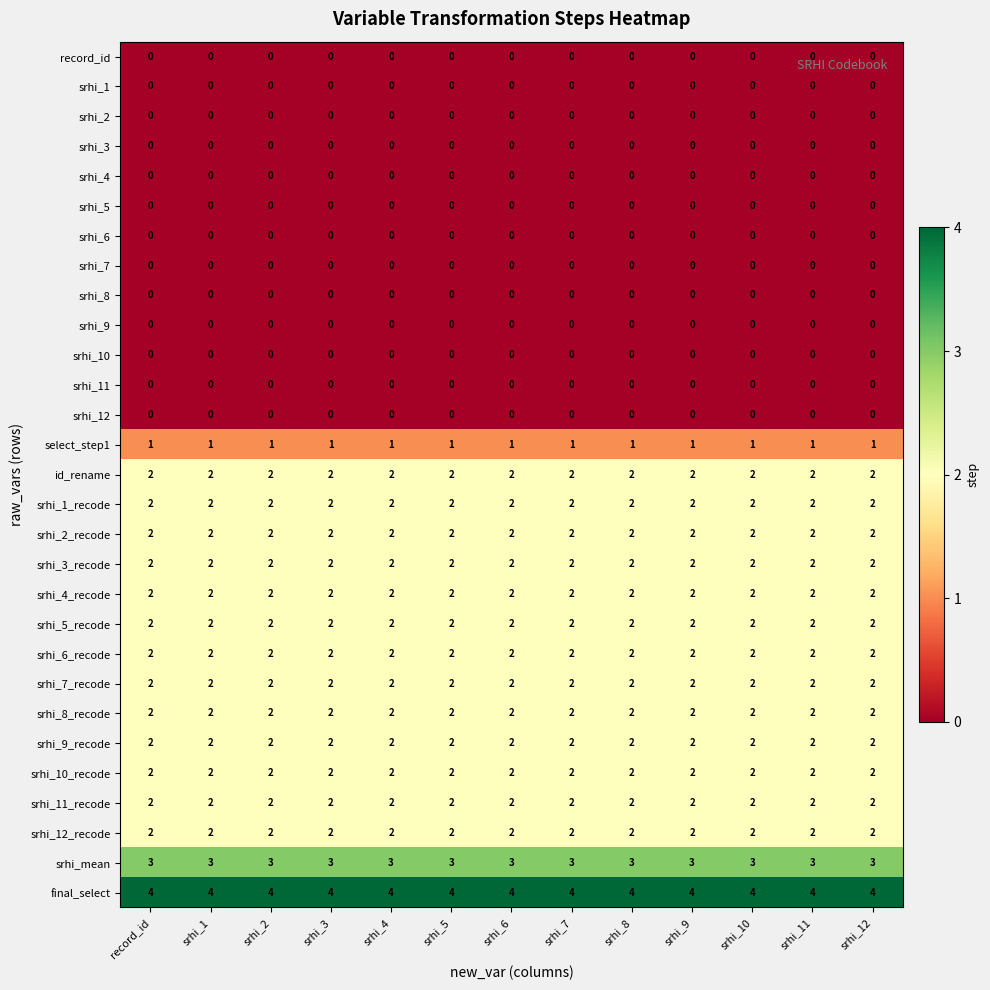

Which series has the largest total across all categories?

final_select